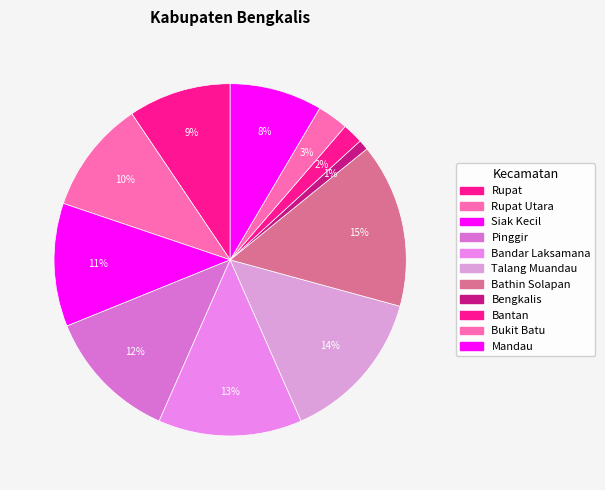

Rank the categories by value from highest to lowest.

Bathin Solapan, Talang Muandau, Bandar Laksamana, Pinggir, Siak Kecil, Rupat Utara, Rupat, Mandau, Bukit Batu, Bantan, Bengkalis